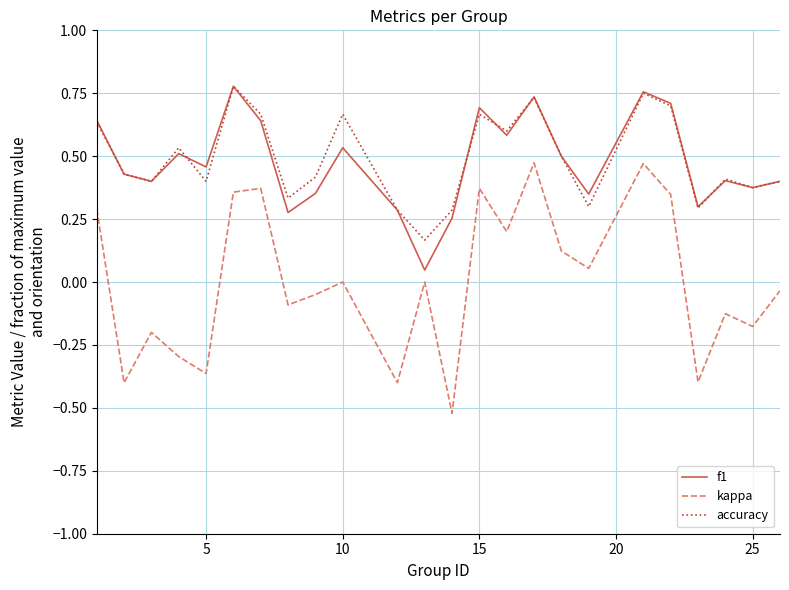

Which series has the widest spread of values?

kappa